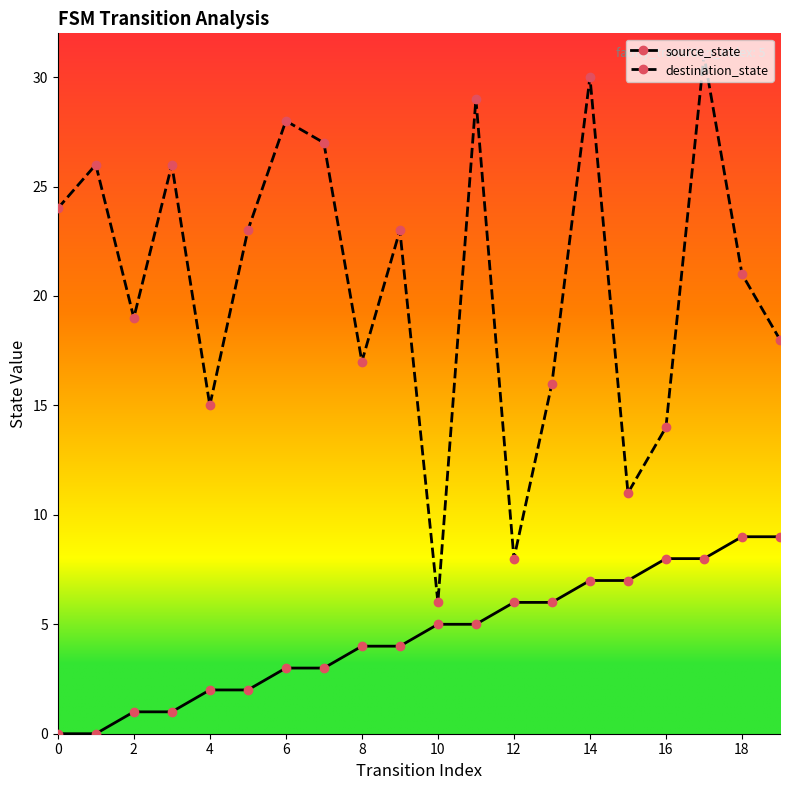

What is the difference between the maximum and minimum values in the source_state series?

9